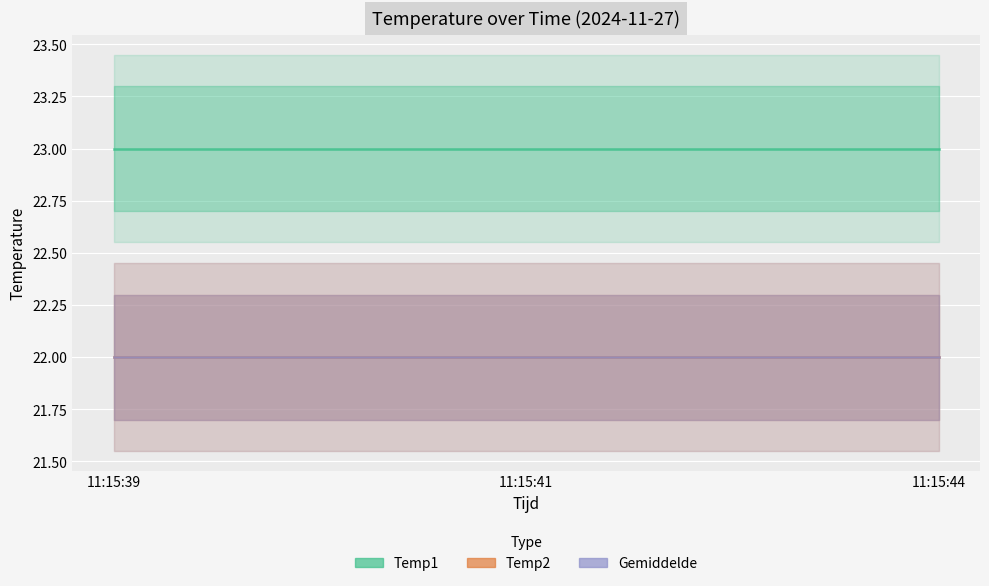

Which series has the widest spread of values?

Temp1